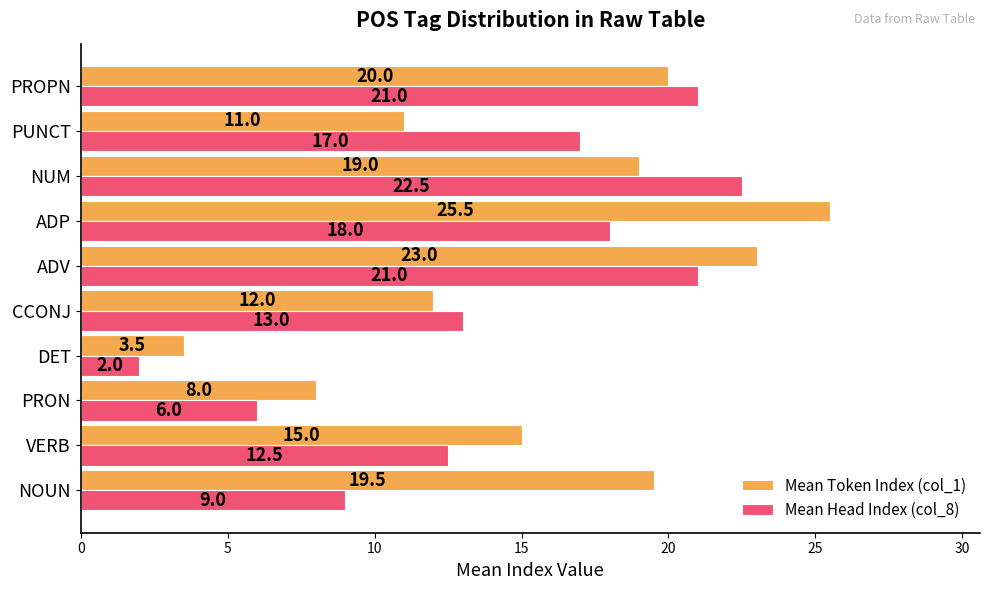

Which series has the largest total across all categories?

Mean Token Index (col_1)